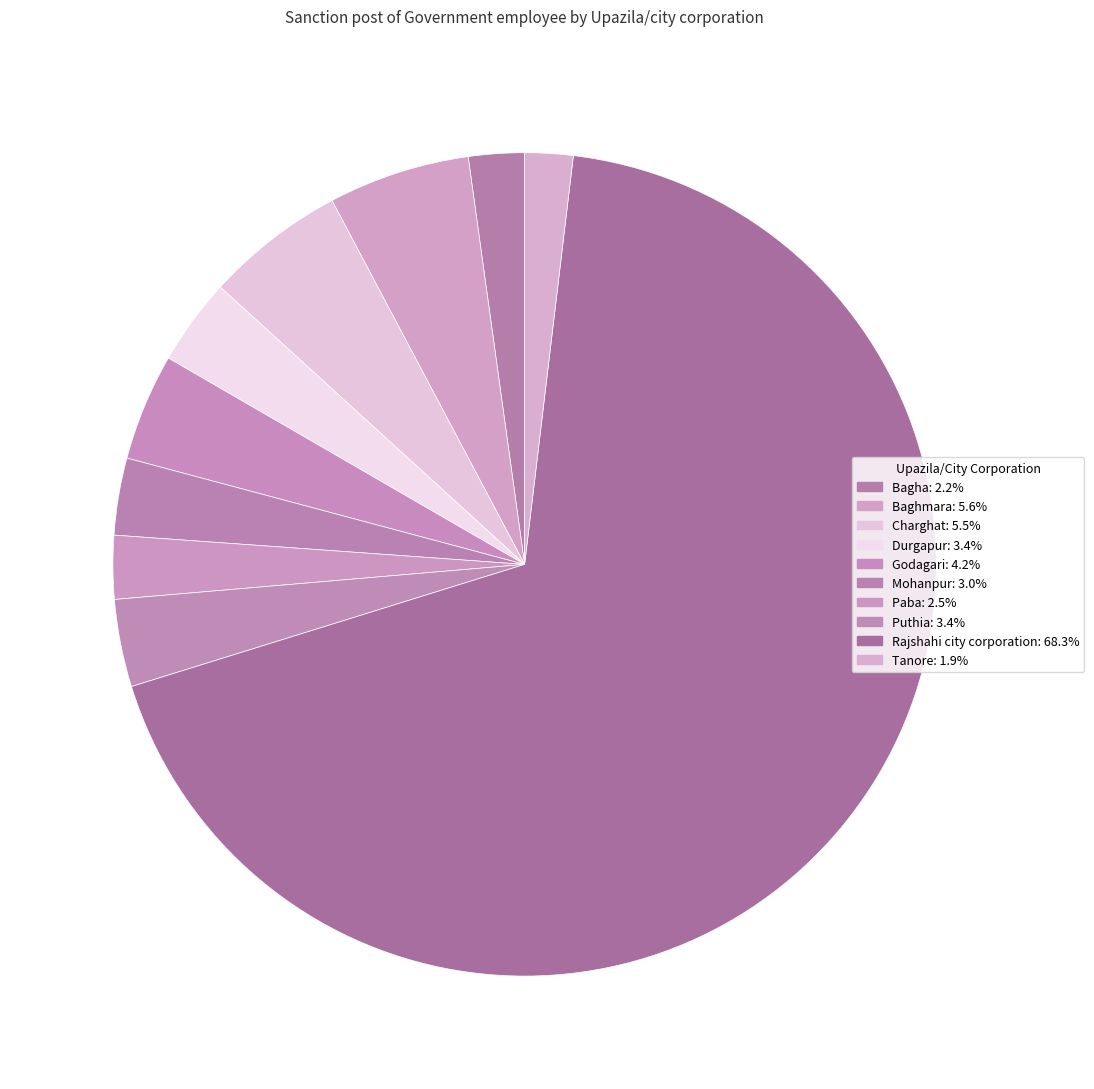

How many segments does this pie chart have?

10